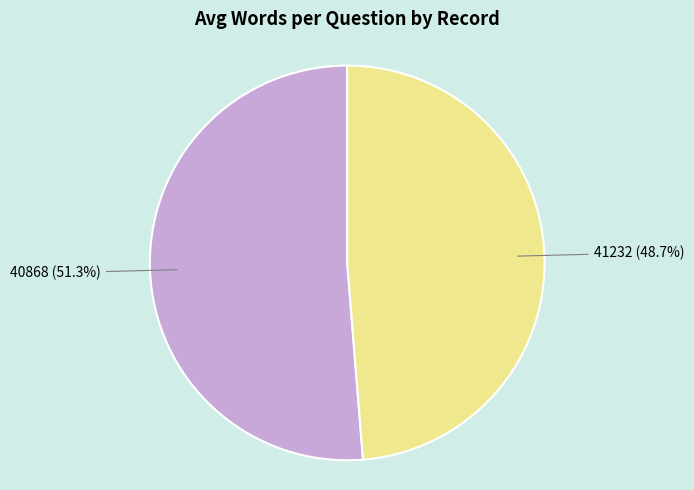

True or false: 41232 accounts for 49% of the total.

True